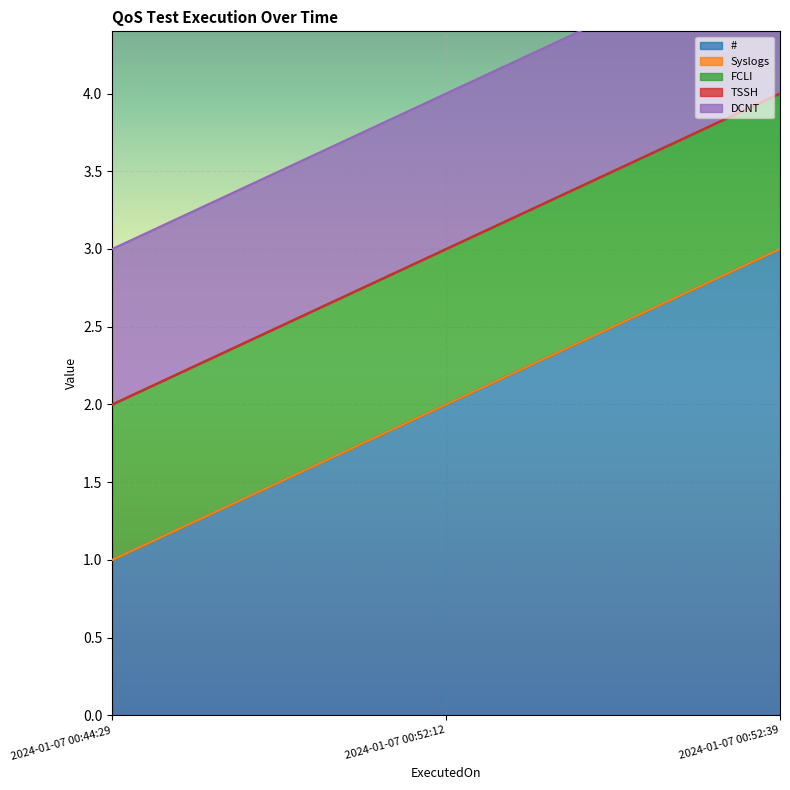

Which series has the largest total across all categories?

#